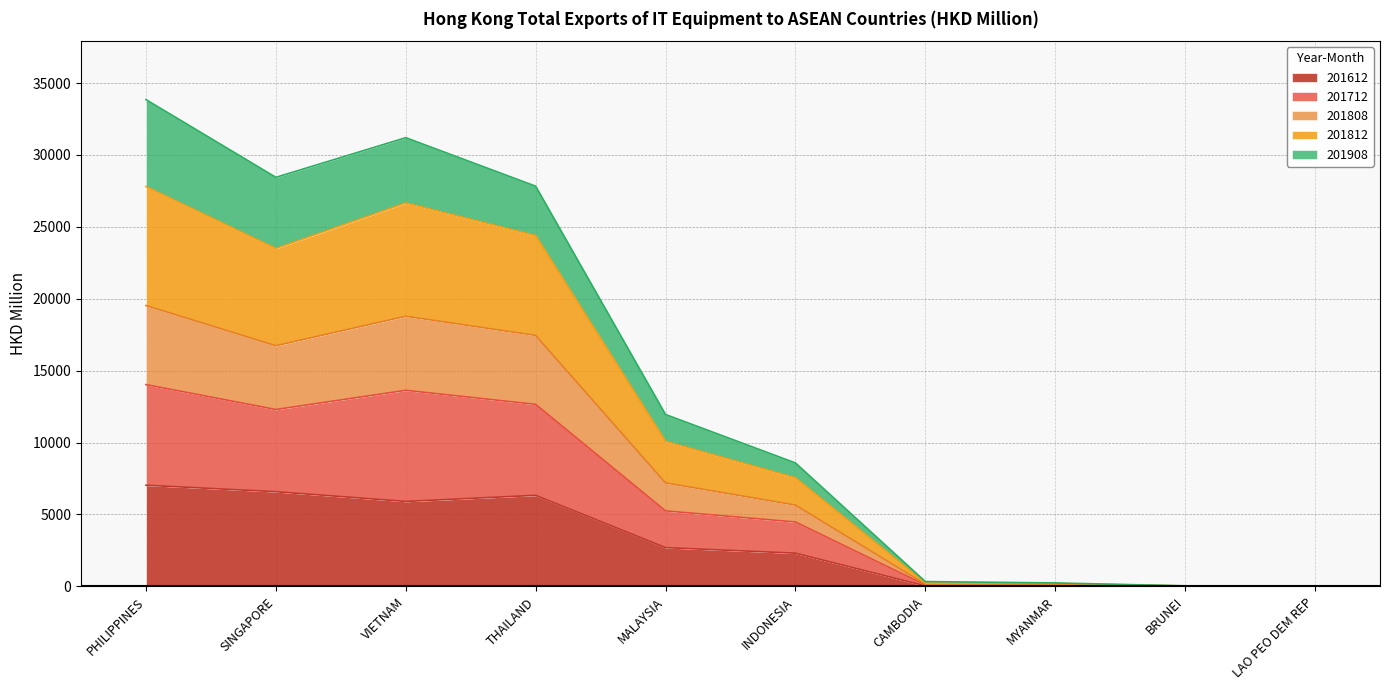

What is the label of the 8th point from the left?

MYANMAR